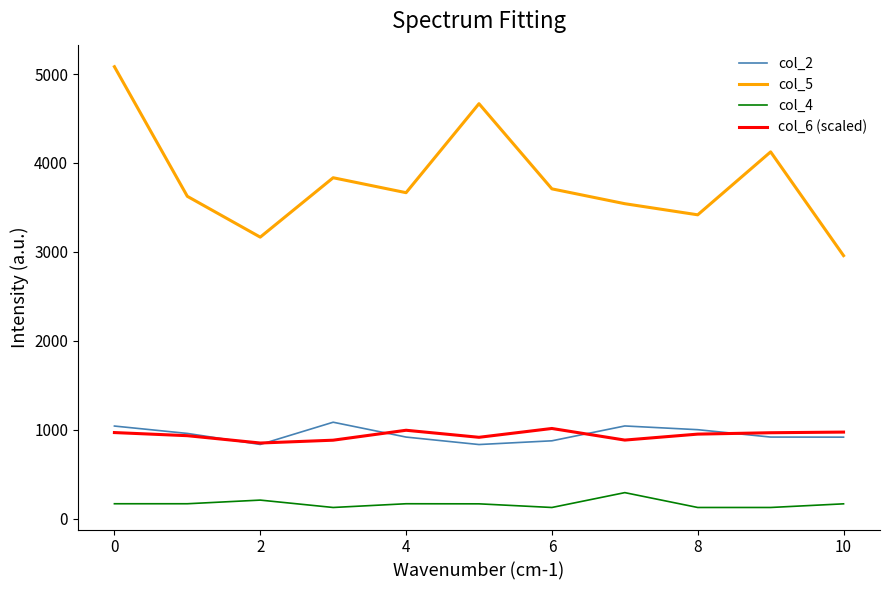

Which series has the largest range (max minus min)?

col_5